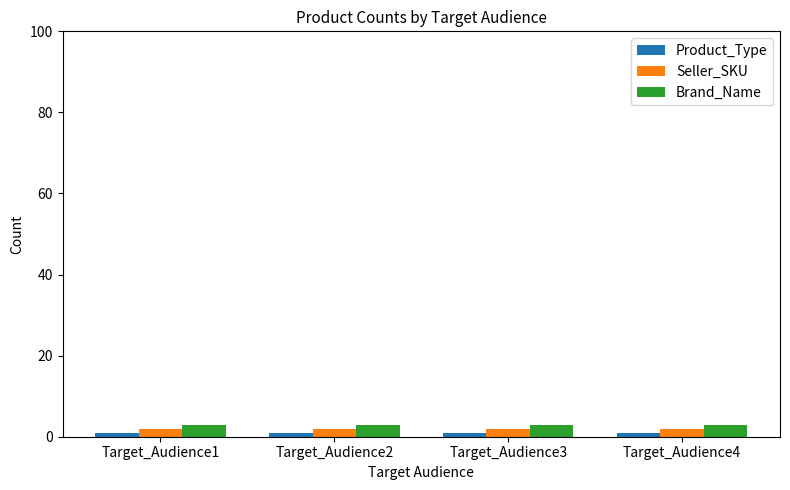

What is the lowest value of the Brand_Name series?

3